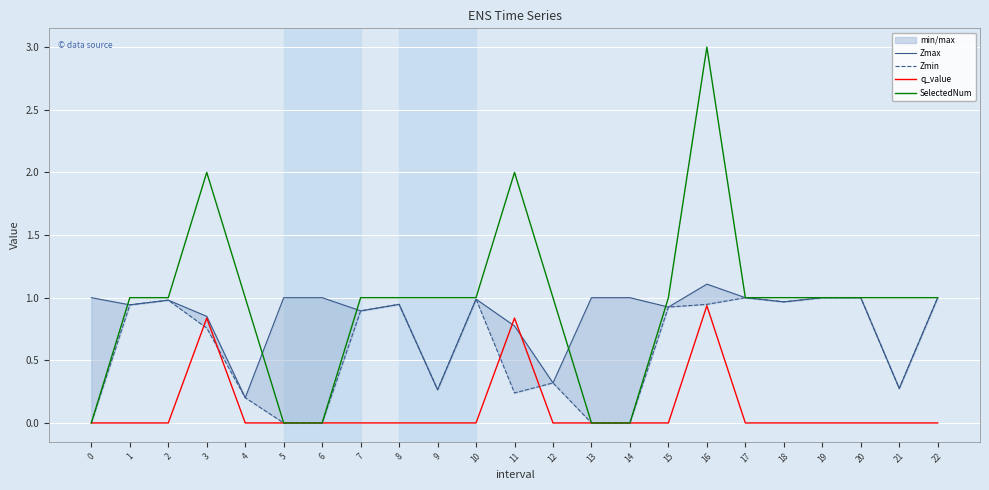

How many SelectedNum values are between 1 and 2?

17